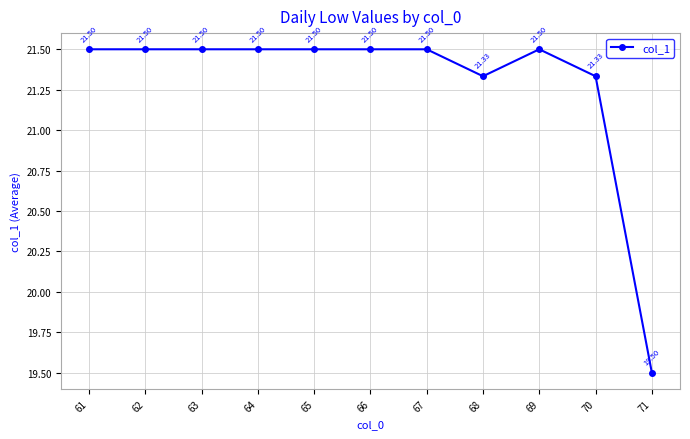

At which category does the data reach its first local valley?

68